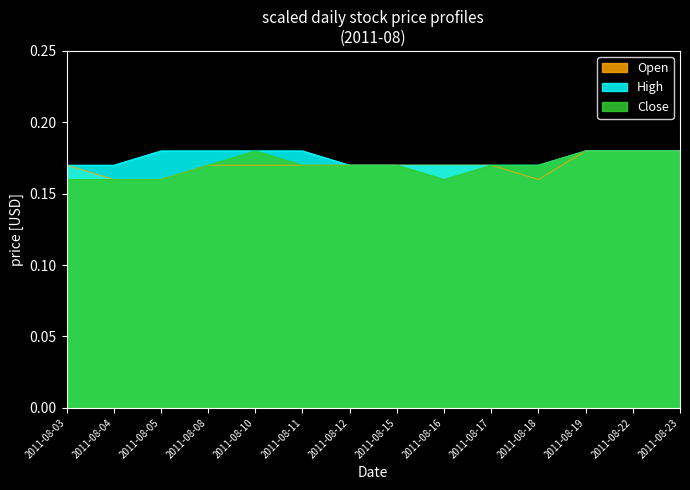

The value of Open at 2011-08-05 is 0.2. True or false?

False